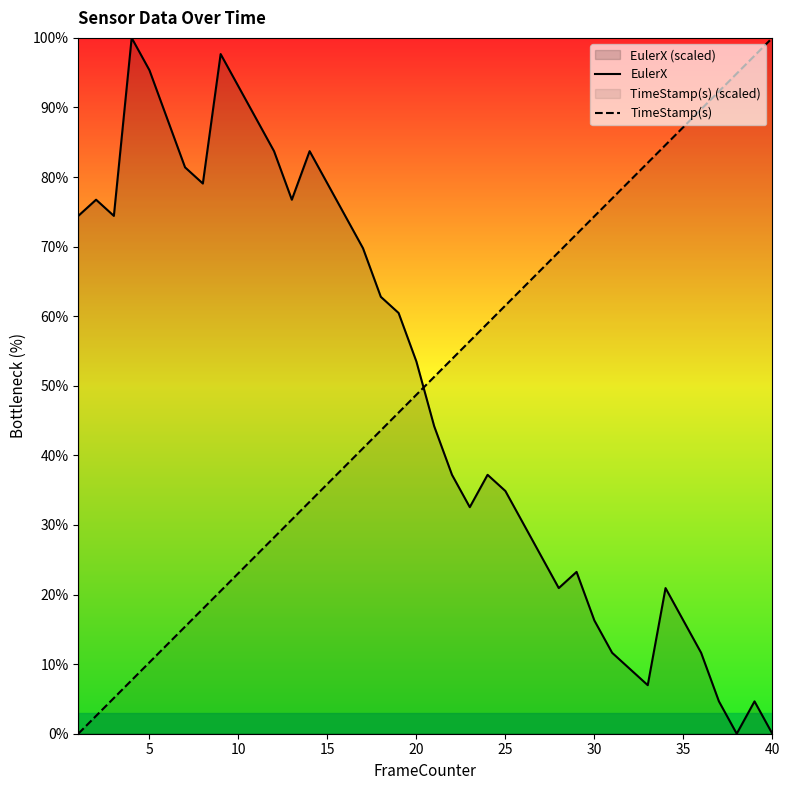

How many intersections are there between TimeStamp(s) and EulerX?

1